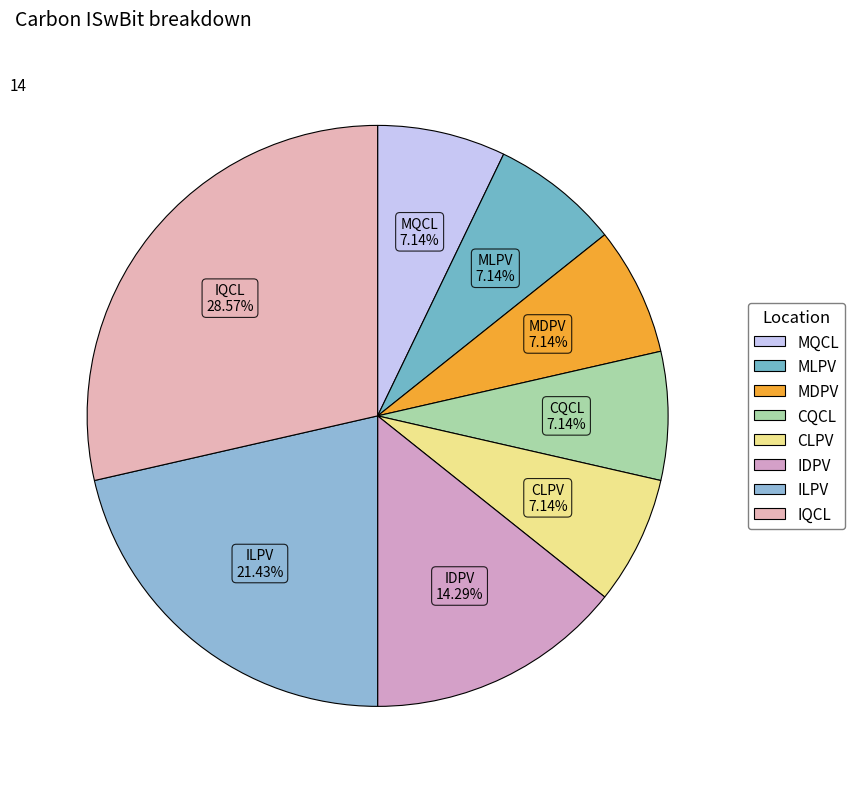

Does any single category account for the majority?

No